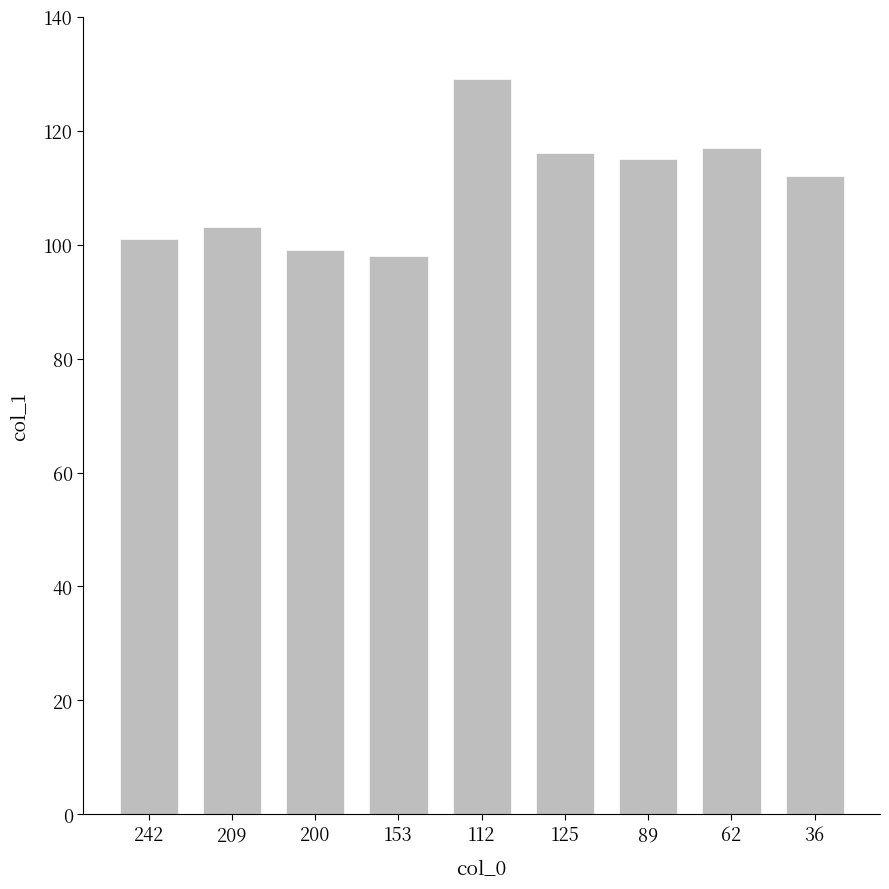

What is the difference between the maximum and second lowest values?

30